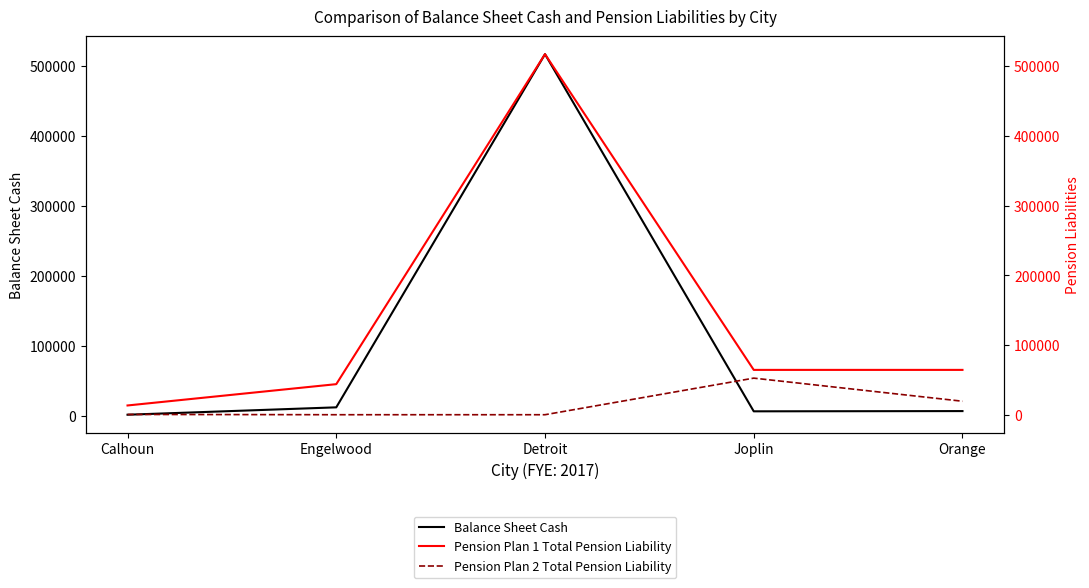

The Pension Plan 1 Total Pension Liability series shows 4332.5 at Calhoun. True or false?

False